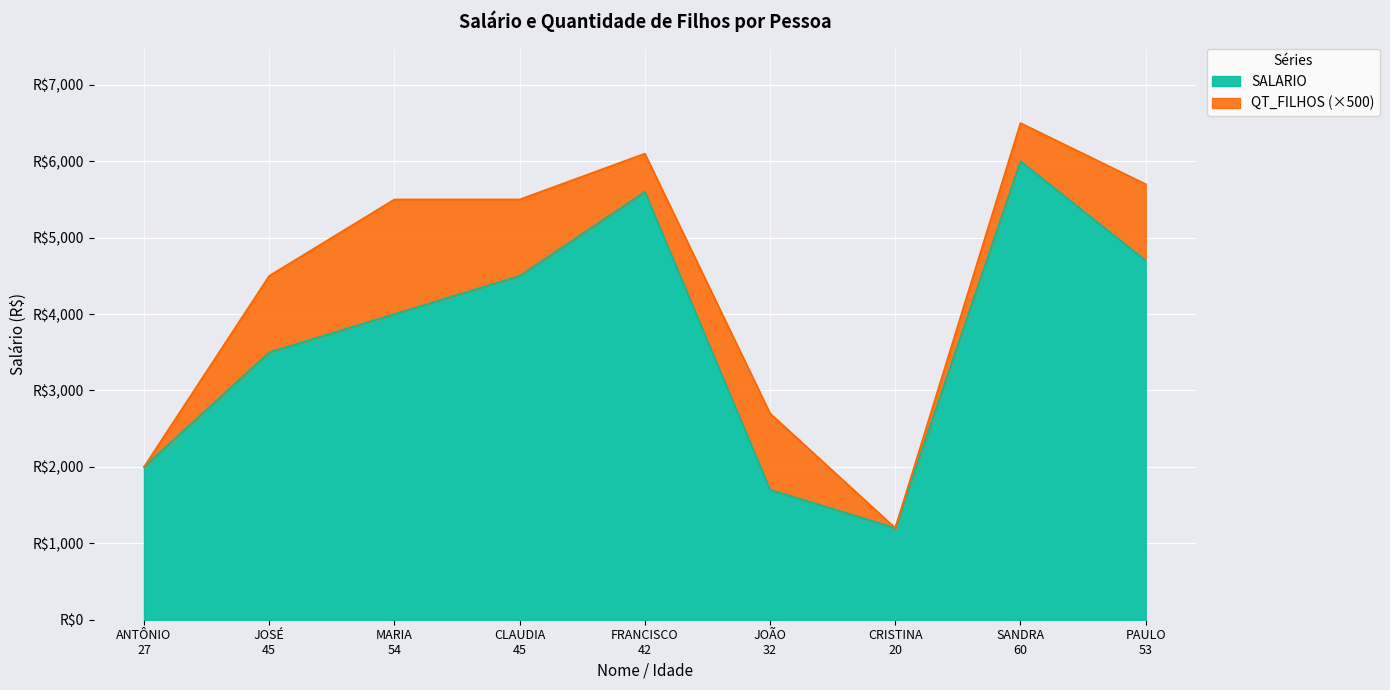

What is the difference between the maximum and minimum values?

4800